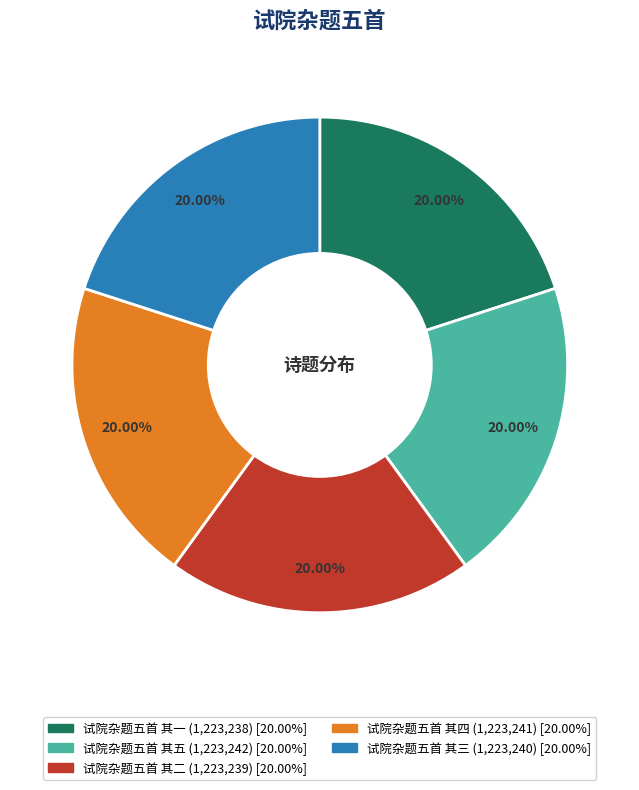

What percentage is the 试院杂题五首 其五 slice, to the nearest percent?

20%